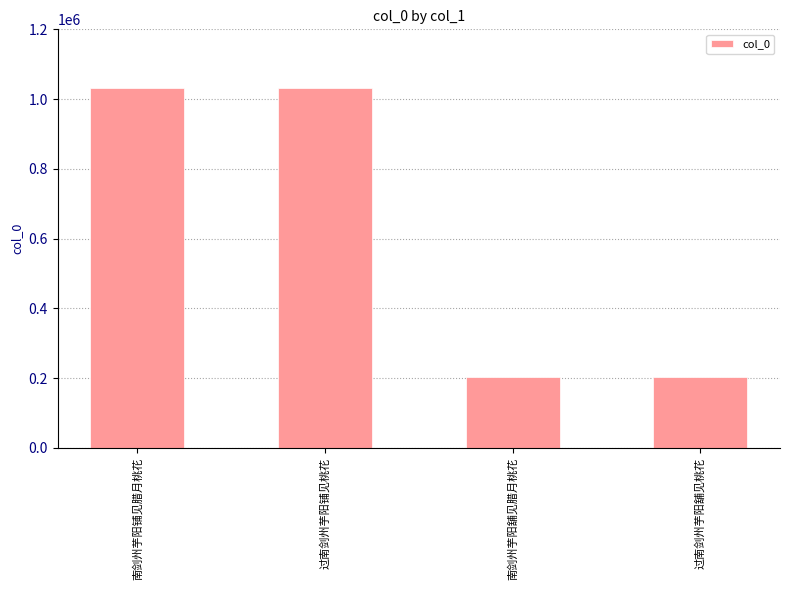

How many categories are shown in the chart?

4